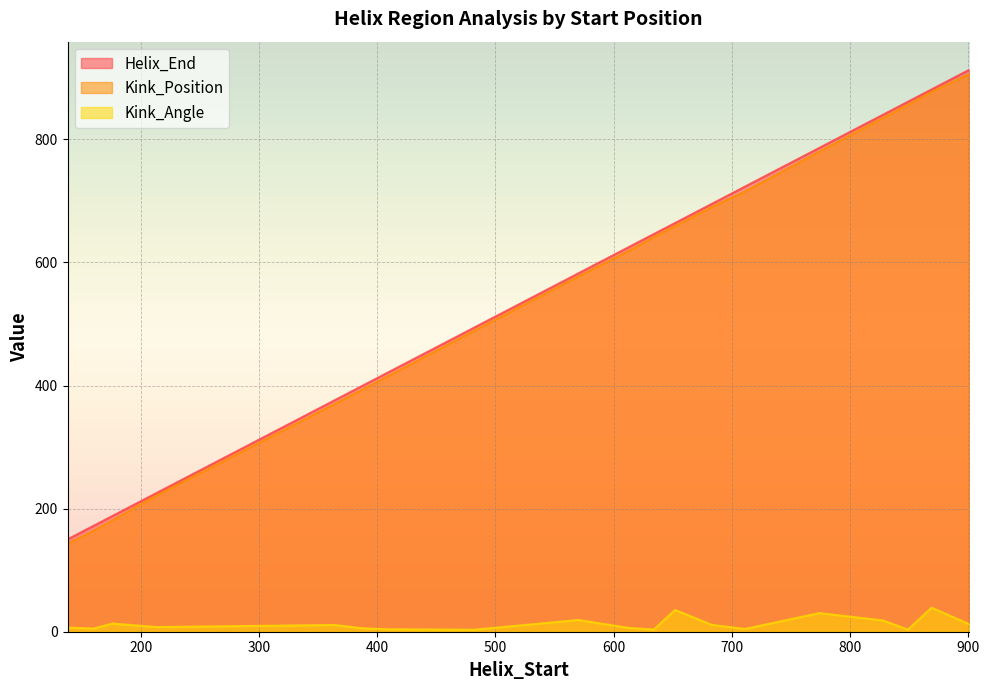

The value of Kink_Angle at 711 is 7.4. True or false?

False